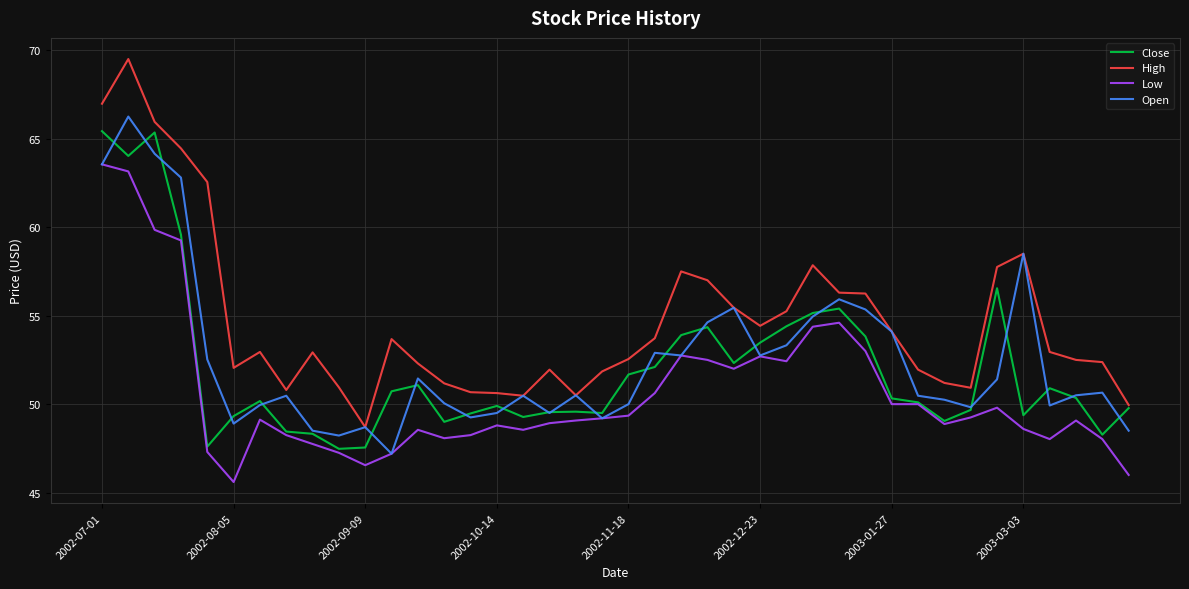

Which series has the largest range (max minus min)?

High